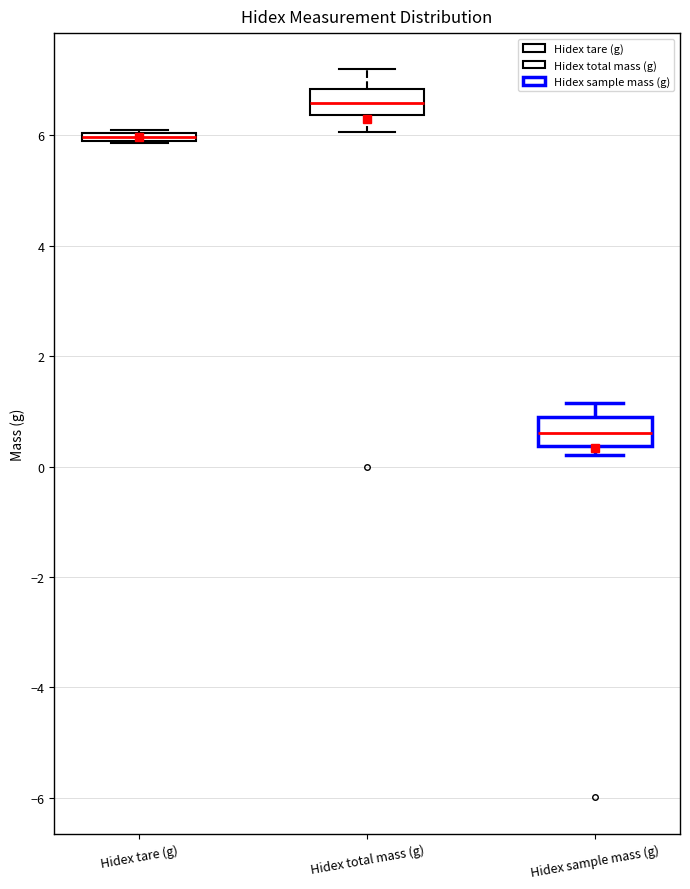

Where is the lower edge of the box for Hidex tare (g) on the y-axis? The values are not printed on the chart, so give them approximately, as read against the axis.

5.8